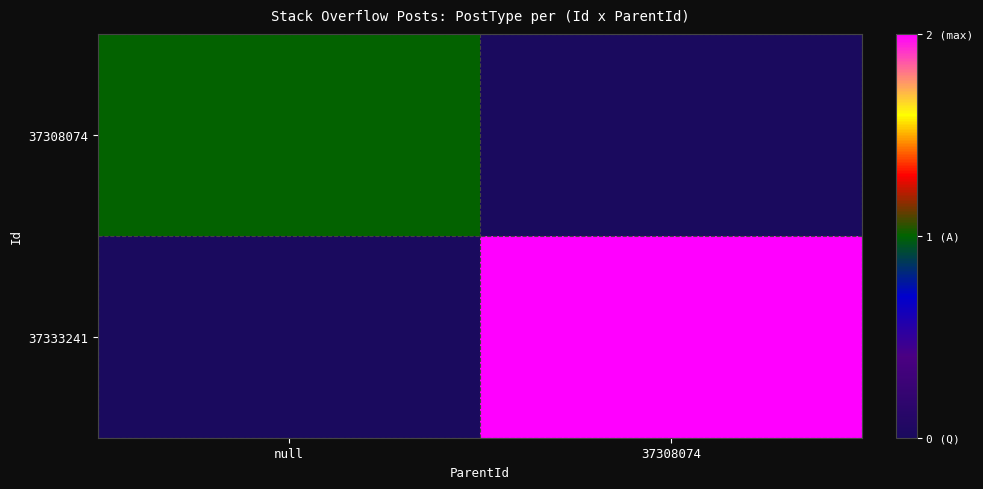

Which series changed the most between null and 37308074?

37333241